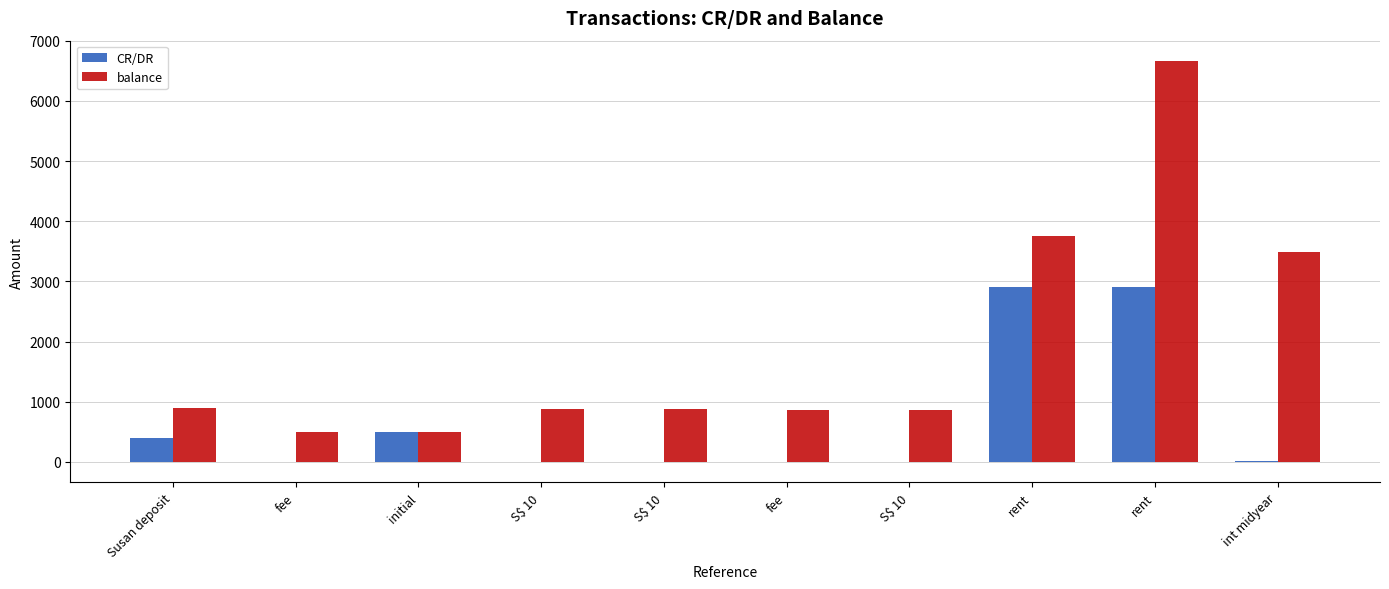

Where does the CR/DR series first go above 12?

Susan deposit